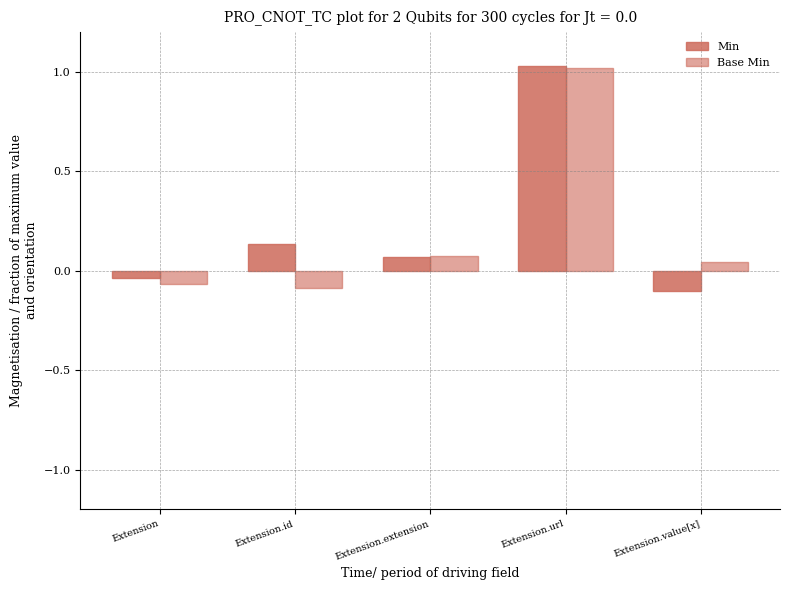

How many bars are there in total?

10